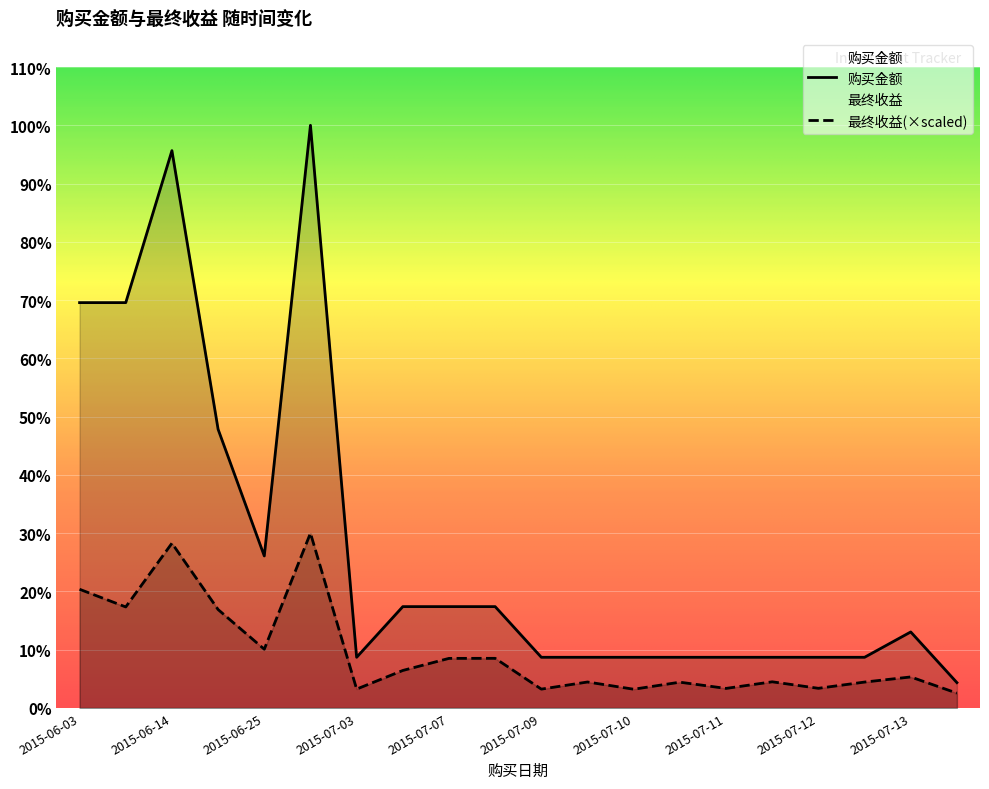

Does the chart display data point markers on the line(s)?

No